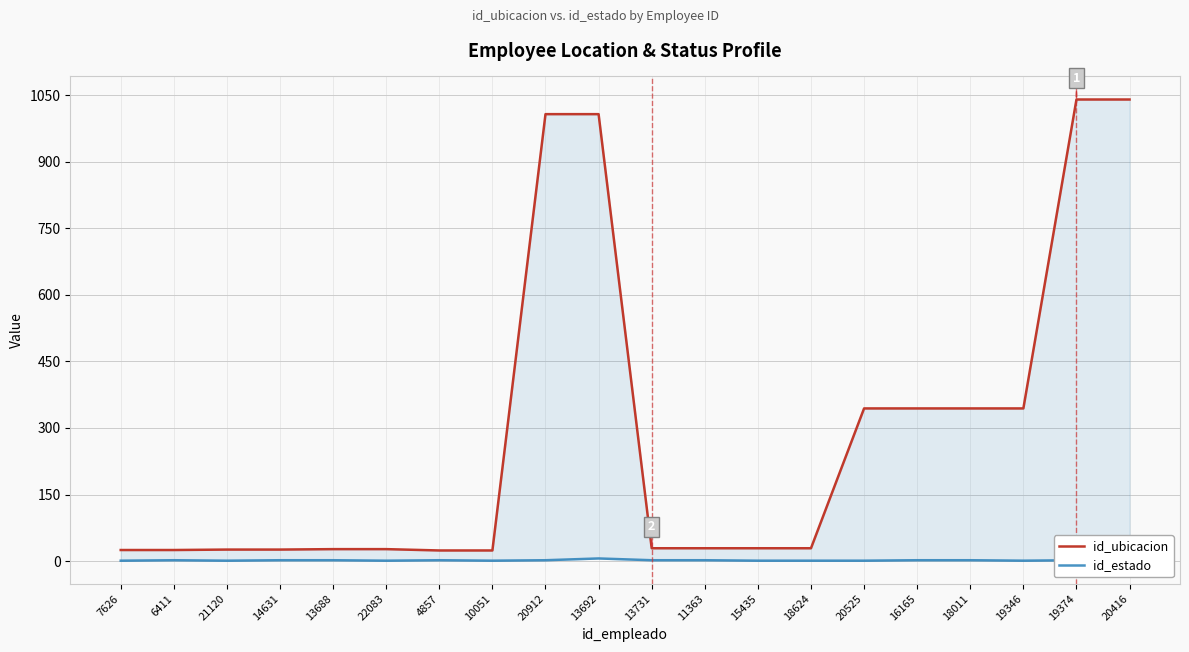

What is the average value of the id_estado series?

2